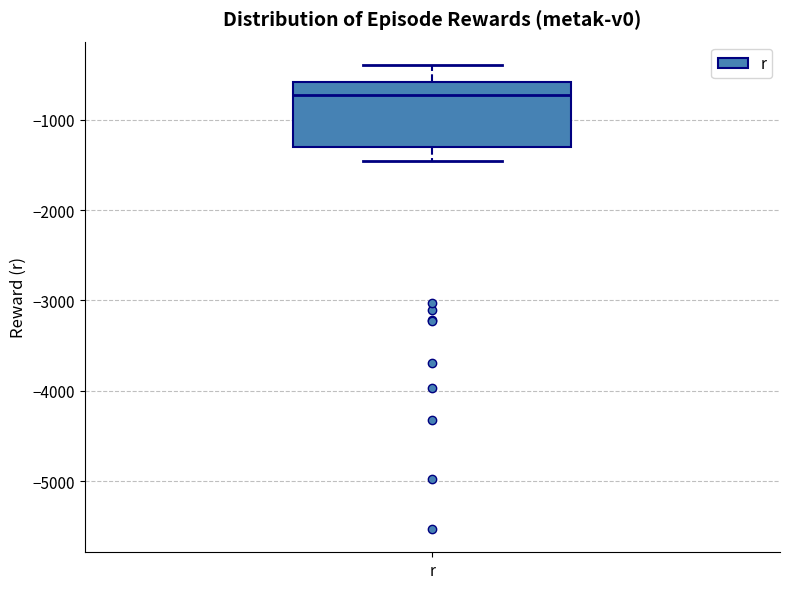

Where is the upper edge of the box for r on the y-axis? The values are not printed on the chart, so give them approximately, as read against the axis.

-600